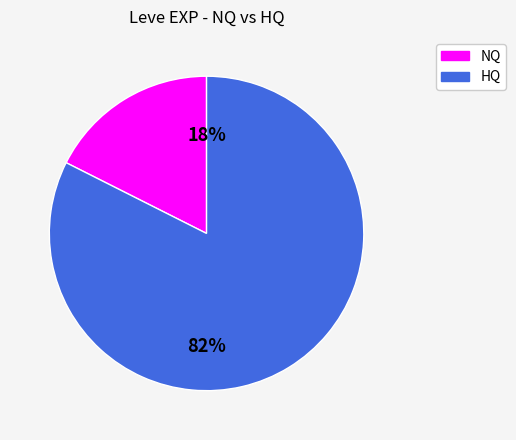

To the nearest percent, what is the average slice percentage?

50%